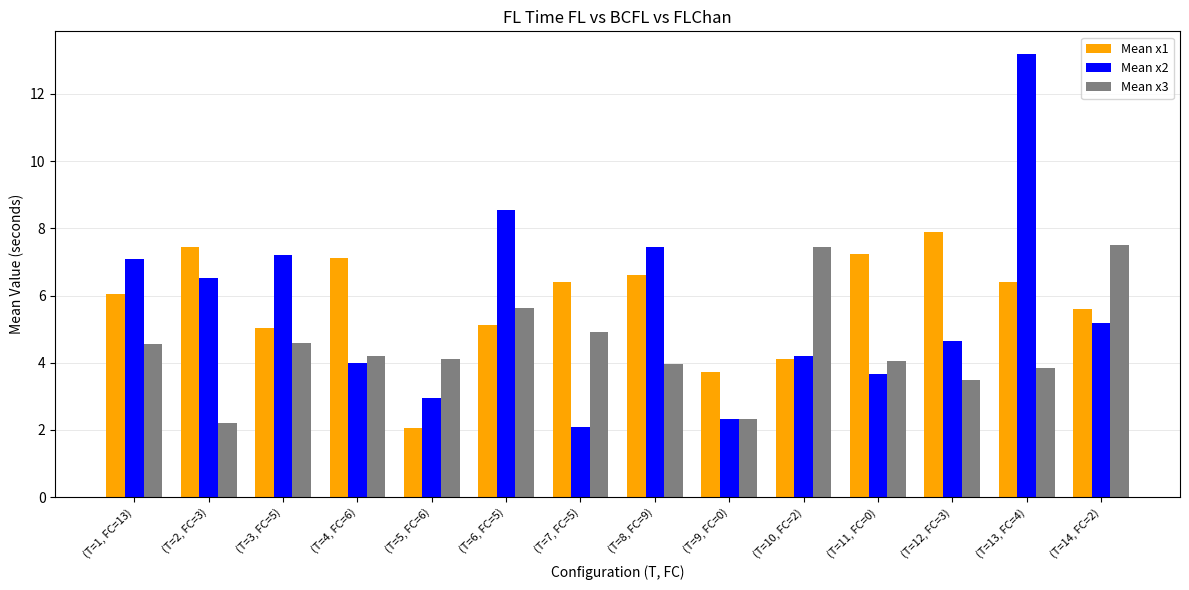

Which series has the largest total across all categories?

Mean x1